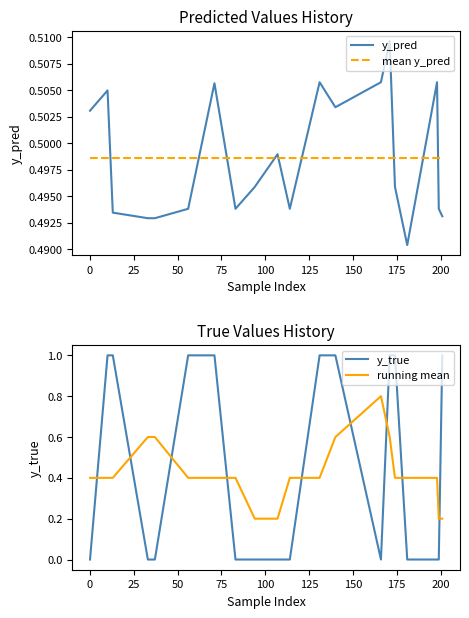

What is the difference between the second highest and second lowest values in the y_true series?

1.0